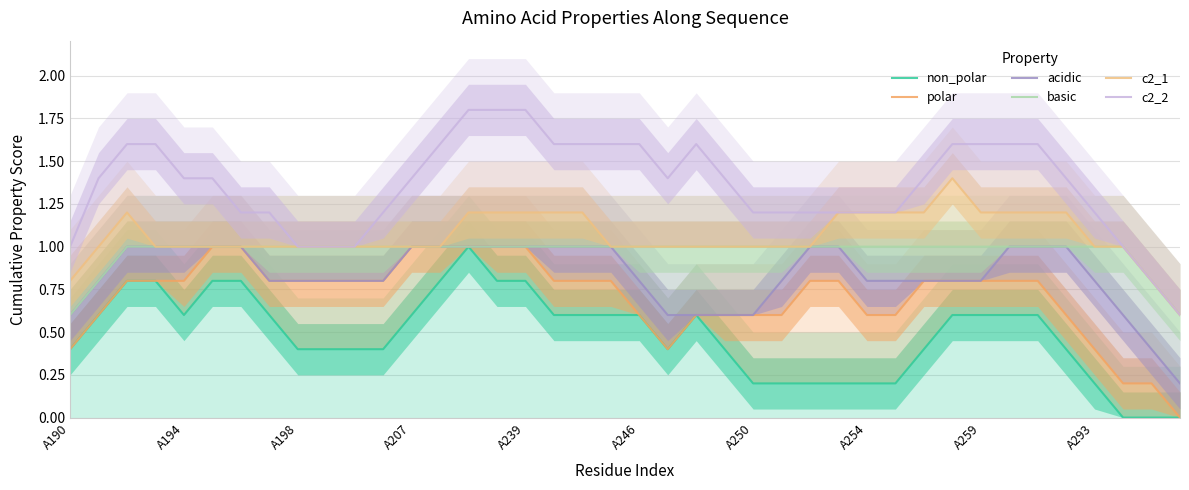

Reading right to left, what are all the values shown in this chart?

non_polar: 0.0	0.0	0.0	0.2	0.4	0.6	0.6	0.6	0.6	0.4	0.2	0.2	0.2	0.2	0.2	0.2	0.4	0.6	0.4	0.6	0.6	0.6	0.6	0.8	0.8	1.0	0.8	0.6	0.4	0.4	0.4	0.4	0.6	0.8	0.8	0.6	0.8	0.8	0.6	0.4
polar: 0.0	0.2	0.2	0.4	0.6	0.8	0.8	0.8	0.8	0.8	0.6	0.6	0.8	0.8	0.6	0.6	0.6	0.6	0.4	0.6	0.8	0.8	0.8	1.0	1.0	1.0	1.0	1.0	0.8	0.8	0.8	0.8	0.8	1.0	1.0	0.8	0.8	0.8	0.6	0.4
acidic: 0.2	0.4	0.6	0.8	1.0	1.0	1.0	0.8	0.8	0.8	0.8	0.8	1.0	1.0	0.8	0.6	0.6	0.6	0.6	0.8	1.0	1.0	1.0	1.0	1.0	1.0	1.0	1.0	0.8	0.8	0.8	0.8	0.8	1.0	1.0	1.0	1.0	1.0	0.8	0.6
basic: 0.6	0.8	1.0	1.0	1.0	1.0	1.0	1.0	1.0	1.0	1.0	1.0	1.0	1.0	1.0	1.0	1.0	1.0	1.0	1.0	1.0	1.0	1.0	1.0	1.0	1.0	1.0	1.0	1.0	1.0	1.0	1.0	1.0	1.0	1.0	1.0	1.0	1.0	0.8	0.6
c2_1: 0.6	0.8	1.0	1.0	1.2	1.2	1.2	1.2	1.4	1.2	1.2	1.2	1.2	1.0	1.0	1.0	1.0	1.0	1.0	1.0	1.0	1.2	1.2	1.2	1.2	1.2	1.0	1.0	1.0	1.0	1.0	1.0	1.0	1.0	1.0	1.0	1.0	1.2	1.0	0.8
c2_2: 0.6	0.8	1.0	1.2	1.4	1.6	1.6	1.6	1.6	1.4	1.2	1.2	1.2	1.2	1.2	1.2	1.4	1.6	1.4	1.6	1.6	1.6	1.6	1.8	1.8	1.8	1.6	1.4	1.2	1.0	1.0	1.0	1.2	1.2	1.4	1.4	1.6	1.6	1.4	1.0